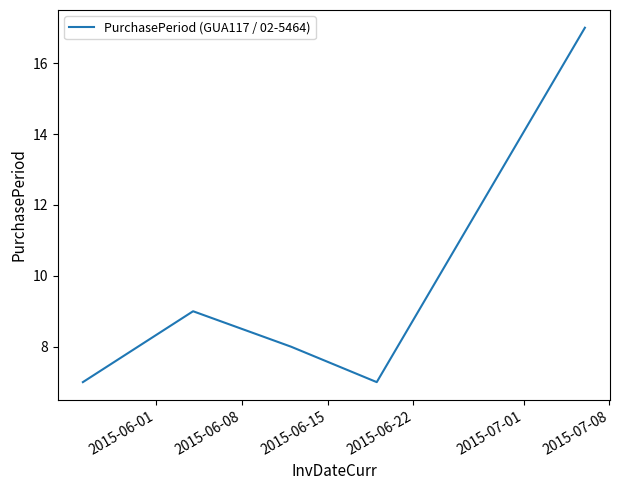

How many interior local valleys (lower than both neighbors) does the data have?

1